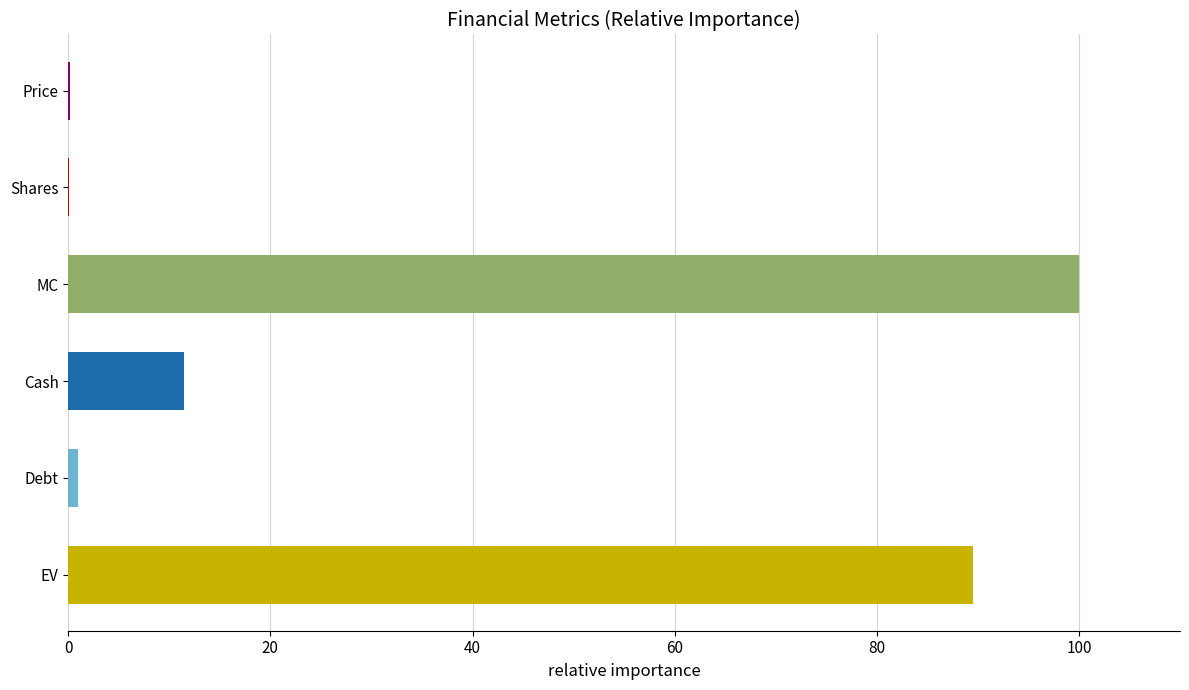

Between MC and Shares, which is larger?

MC